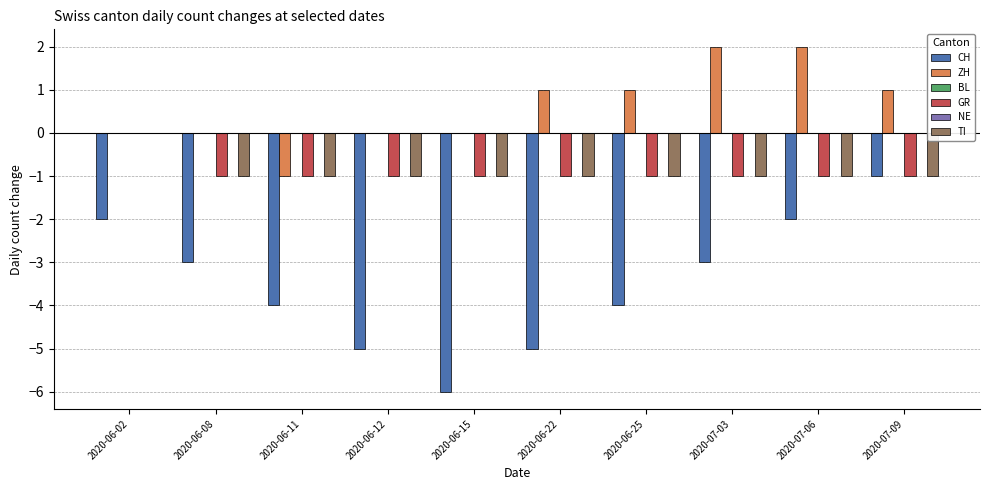

Which has a higher value, 2020-07-03 or 2020-06-15?

2020-07-03